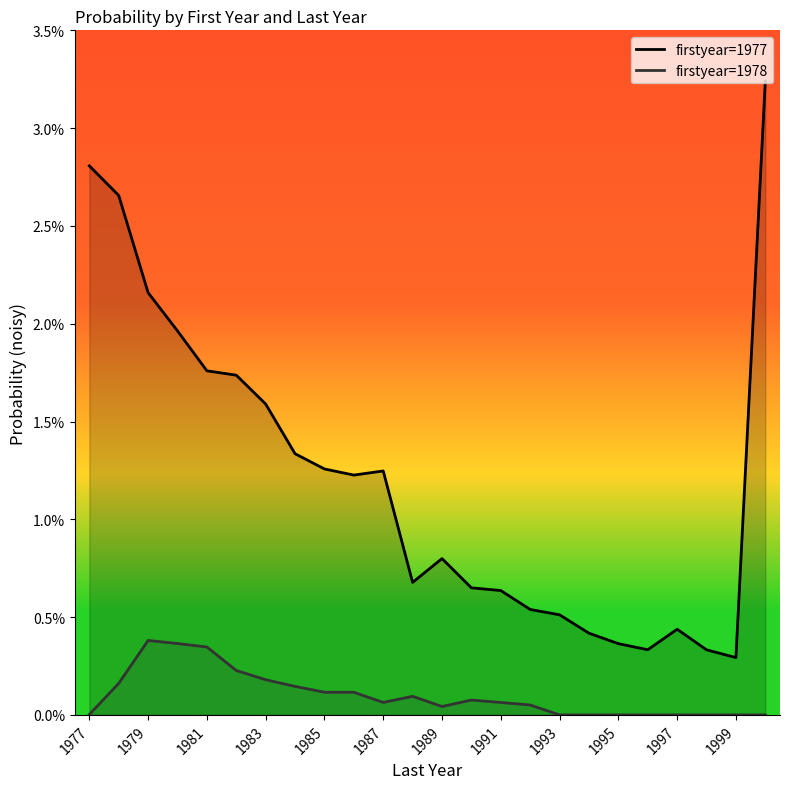

Which category has the lowest value in the 1978 series?

1993